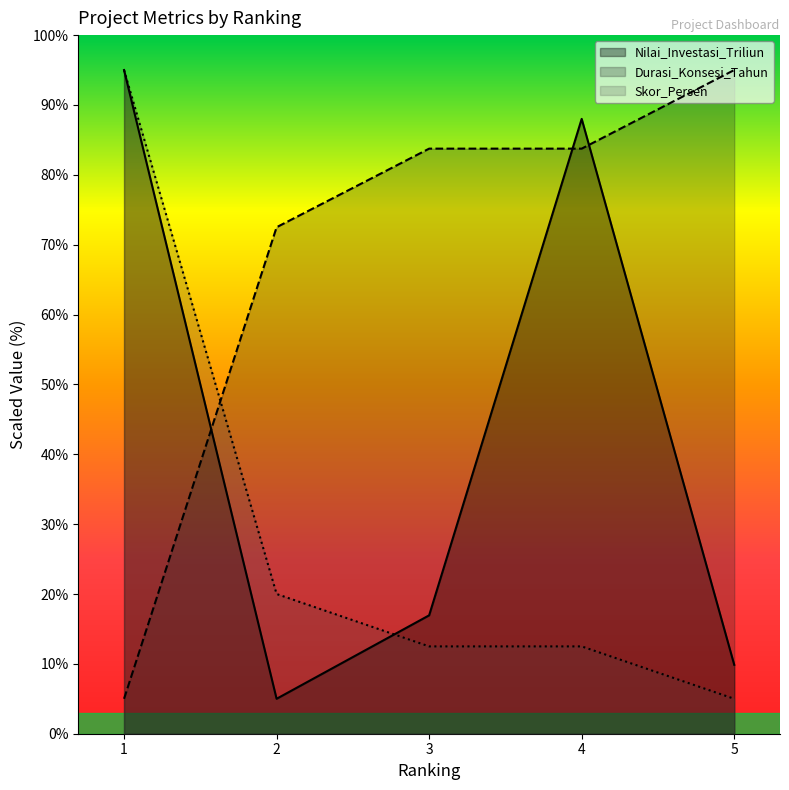

How many series are shown in this chart?

3